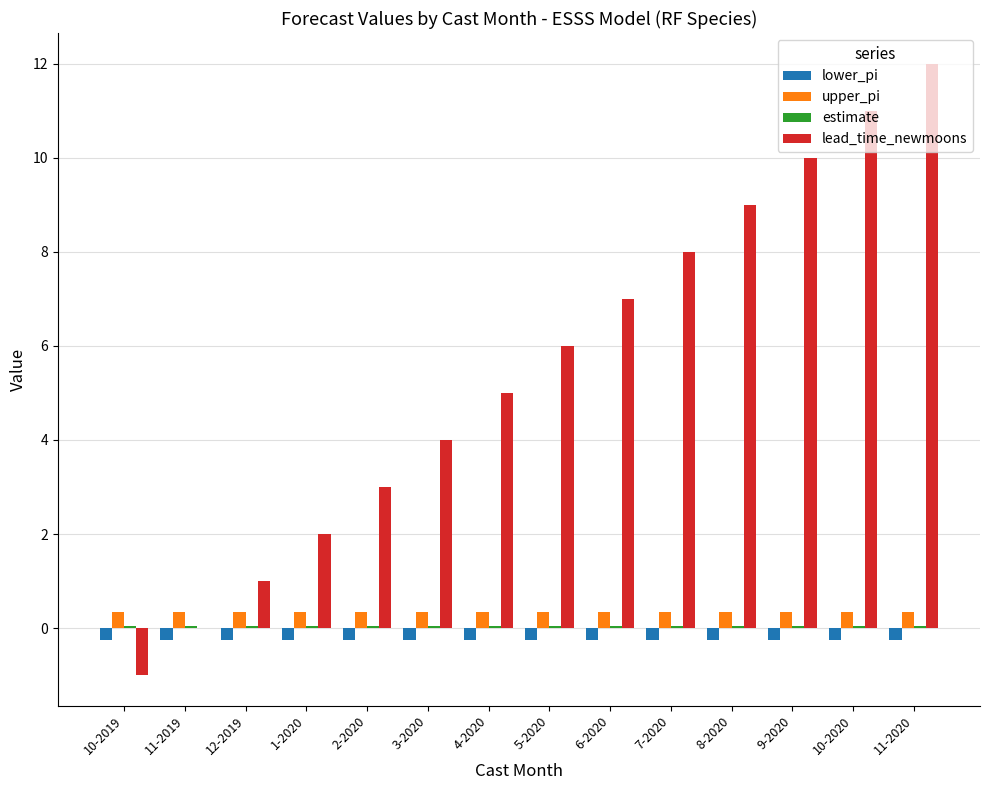

How many categories are shown in the chart?

14